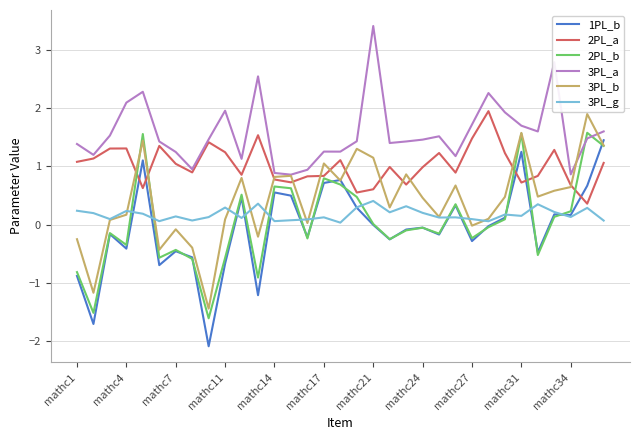

True or false: 3PL_g and 3PL_a cross at least once.

False